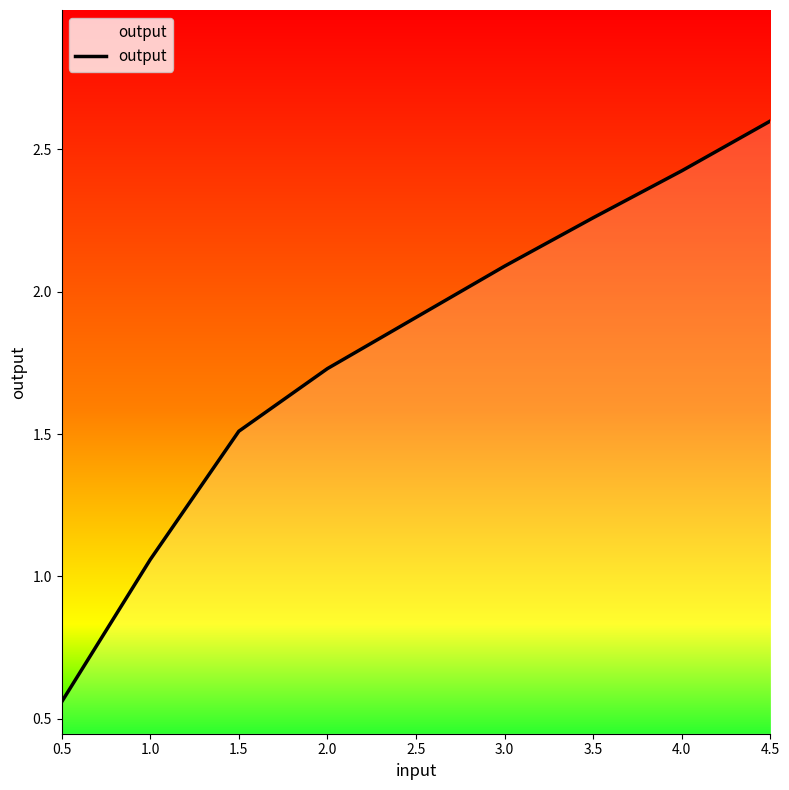

At which category does the chart reach its peak across all series?

4.5